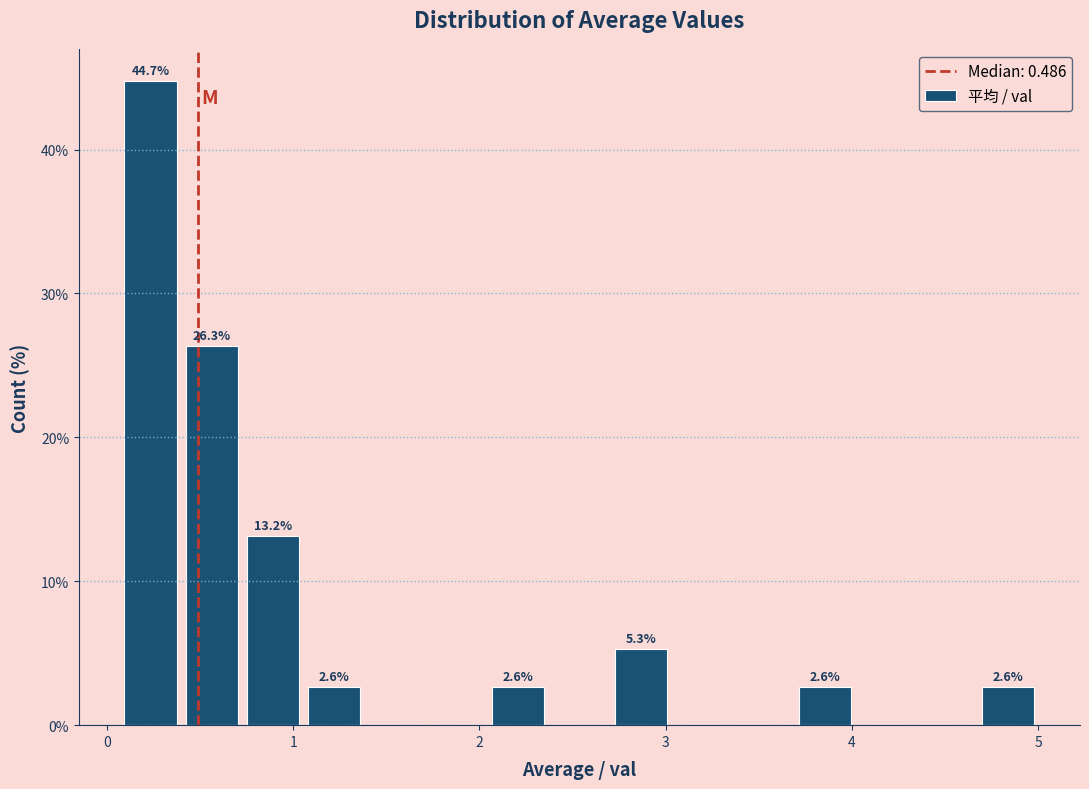

Read against the x-axis, roughly where is the centre of the tallest bar?

0.2